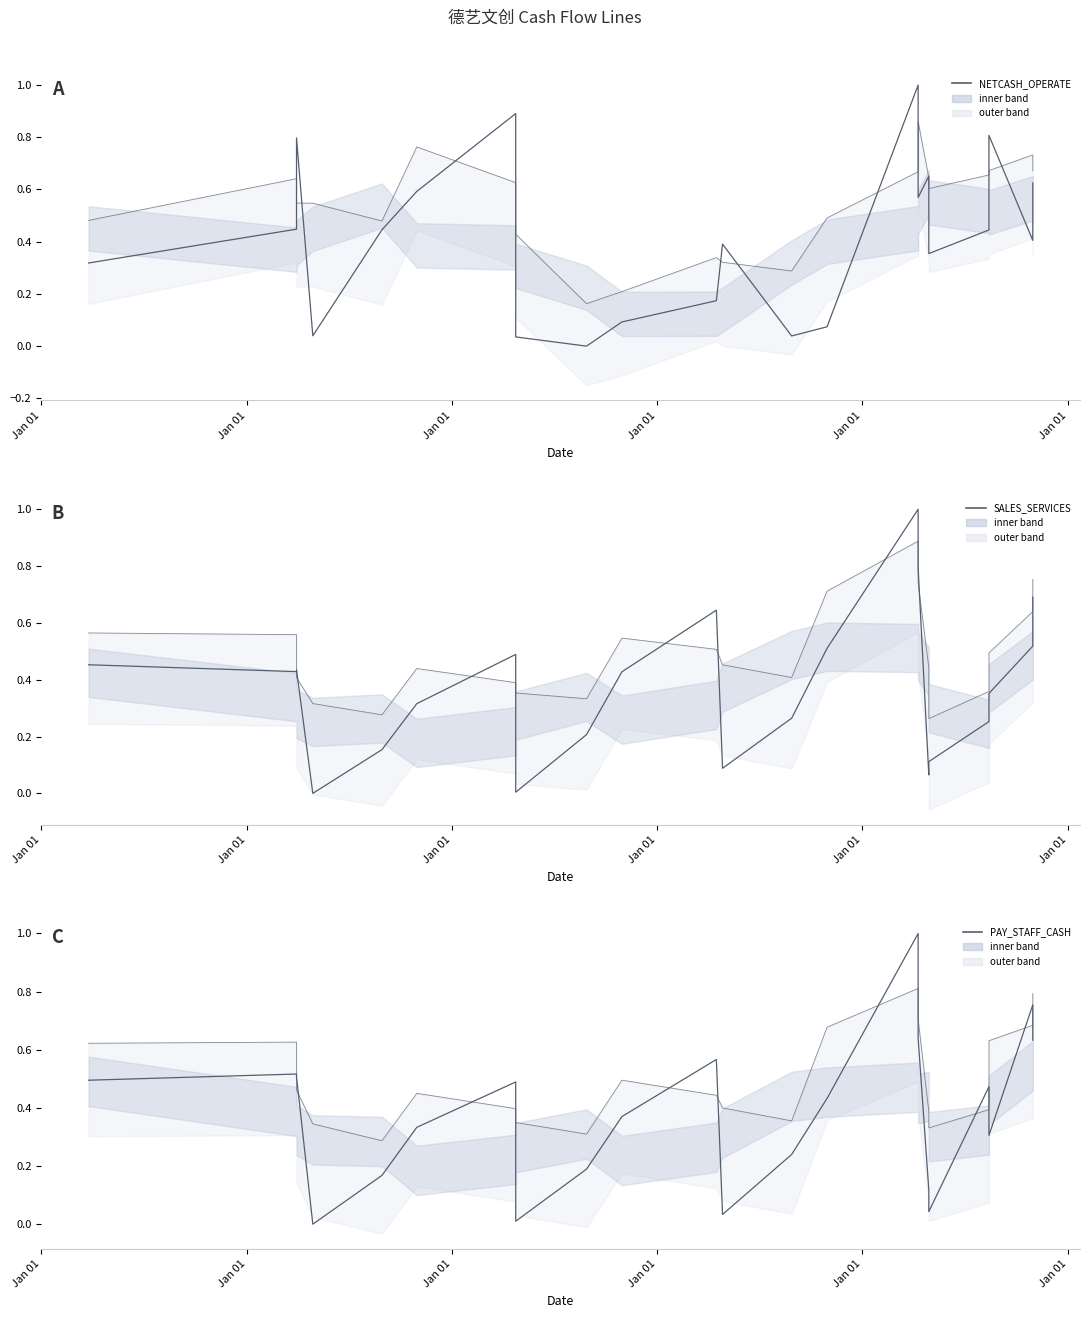

What is the value of the SALES_SERVICES point at the 16th from the left?

0.8